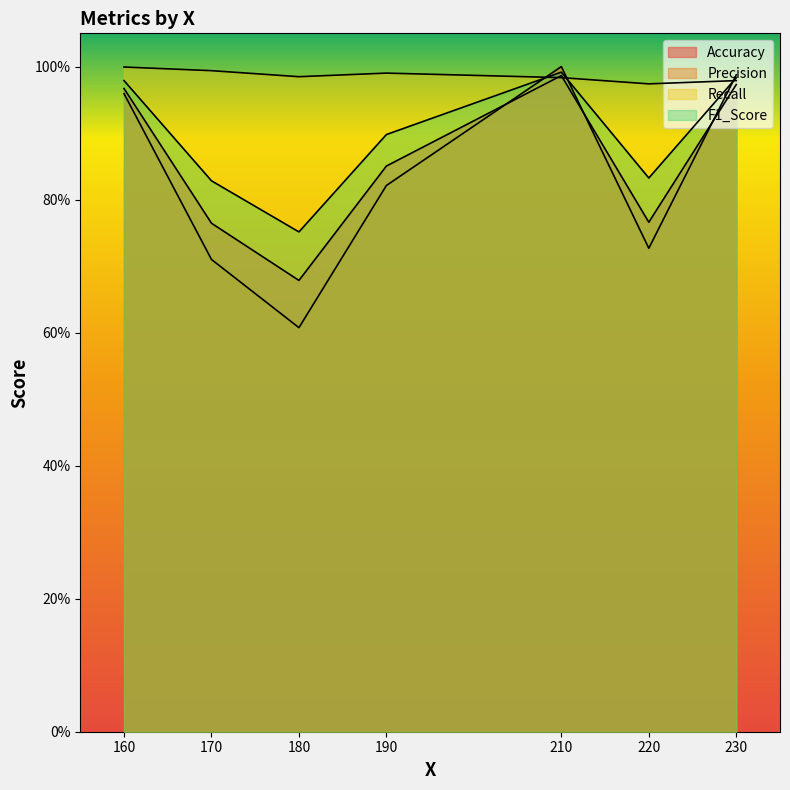

Between 230 and 190, which is larger?

230